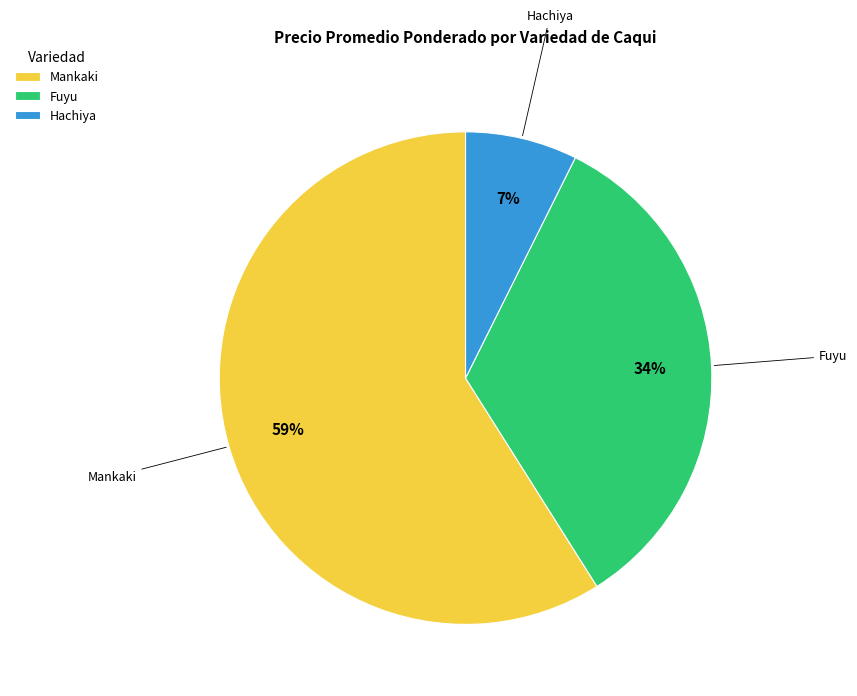

Is it true that Mankaki is 70% of the pie?

False